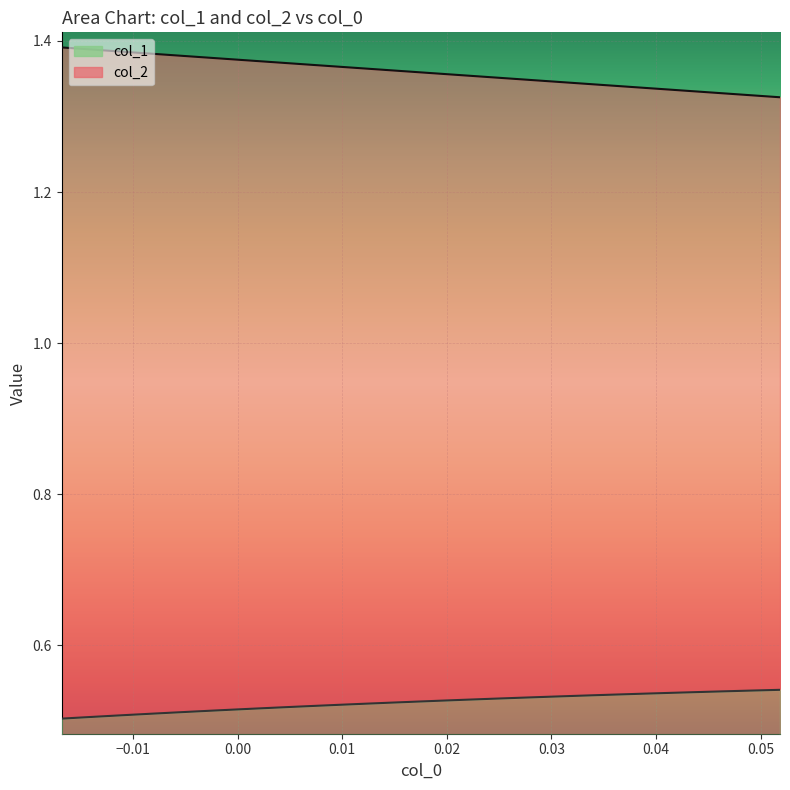

True or false: col_1 and col_2 cross at least once.

False